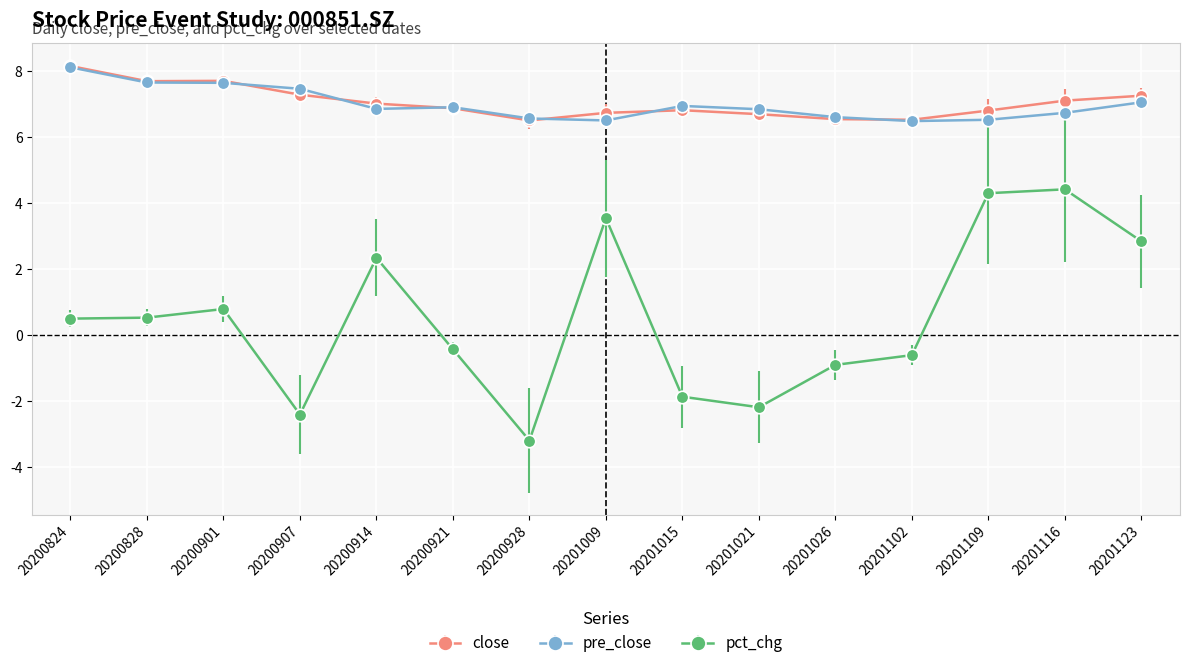

Which series has the widest spread of values?

pct_chg